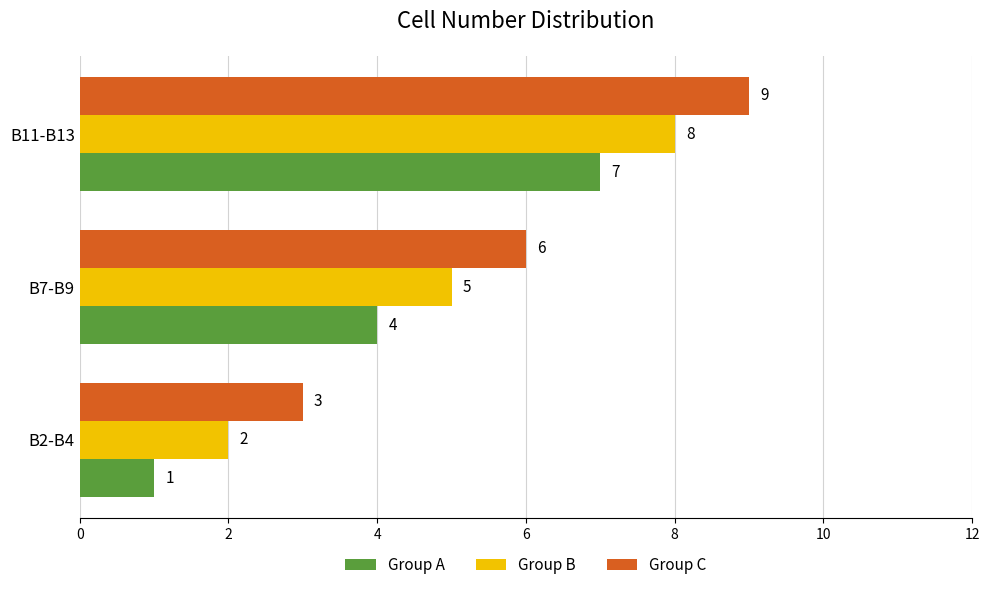

List the series in order of their overall mean, lowest first.

Group A, Group B, Group C